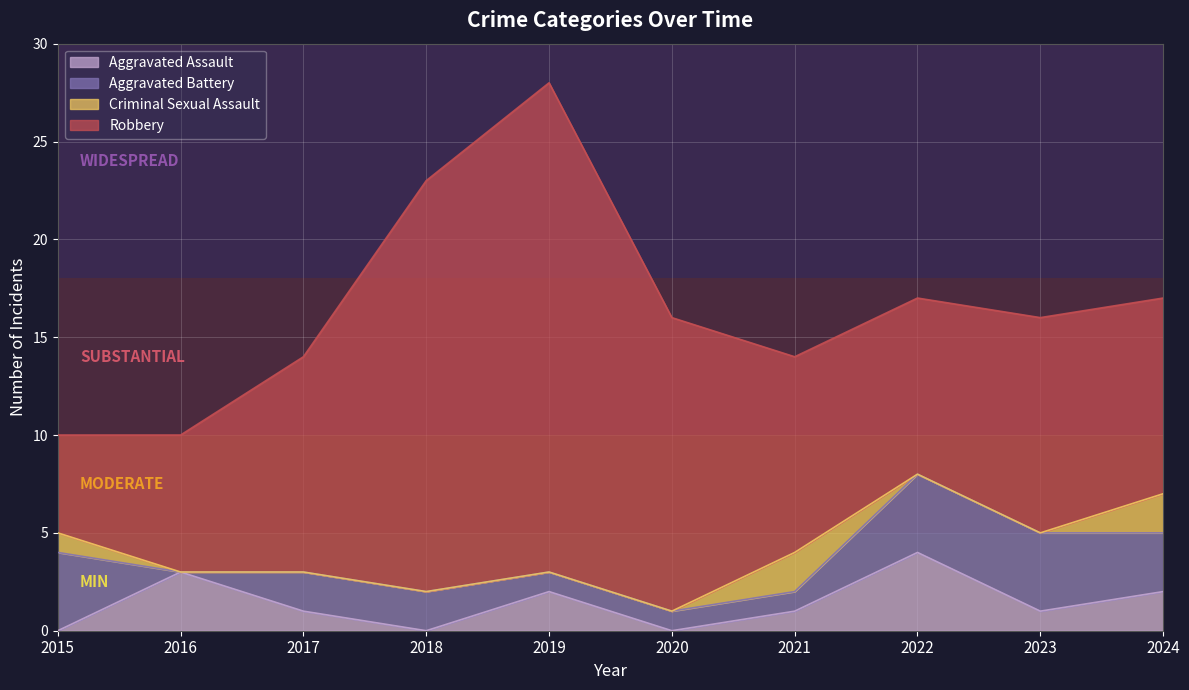

How many categories are shown in the chart?

10